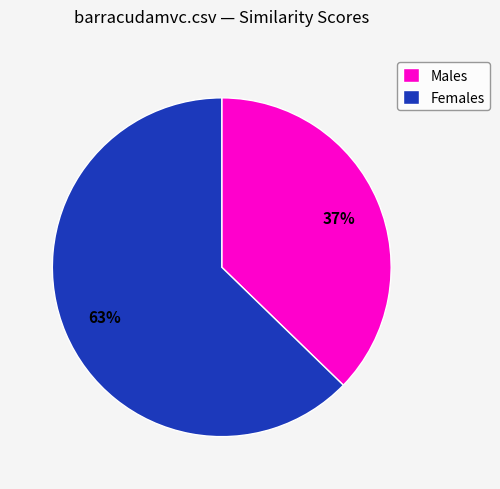

What percentage is the Females slice, to the nearest percent?

63%